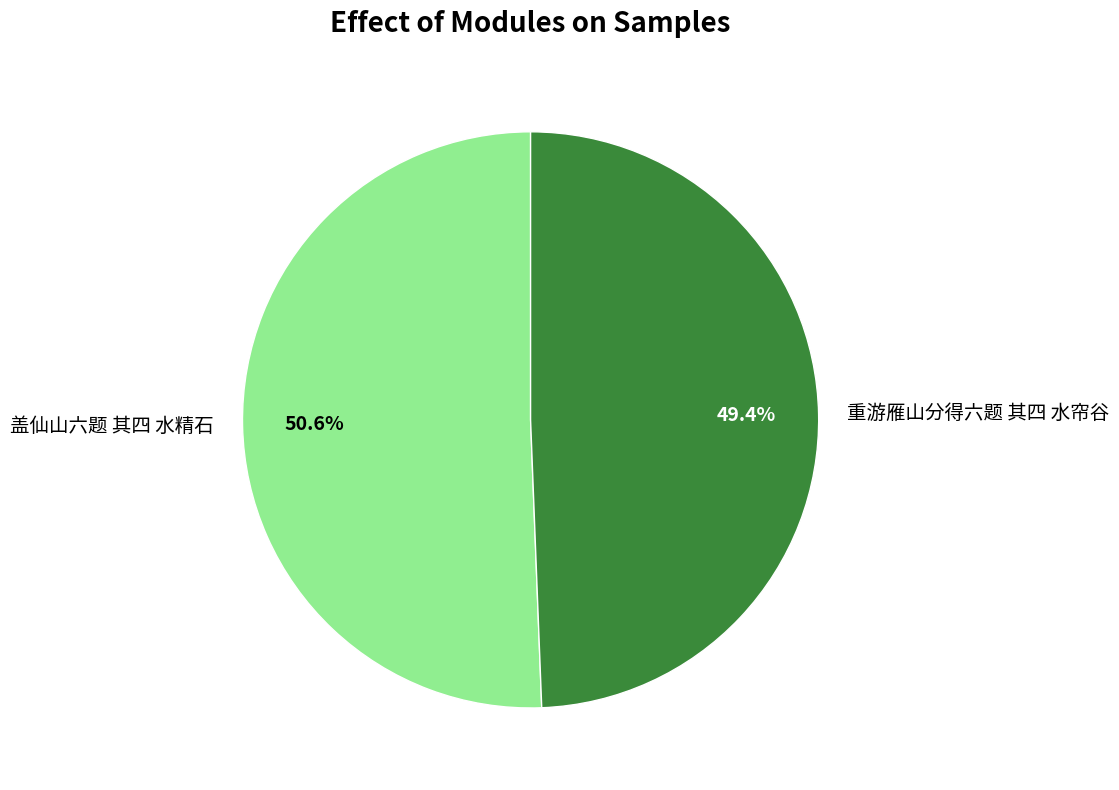

Combined, what portion of the pie is 盖仙山六题 其四 水精石 and 重游雁山分得六题 其四 水帘谷?

100.0%